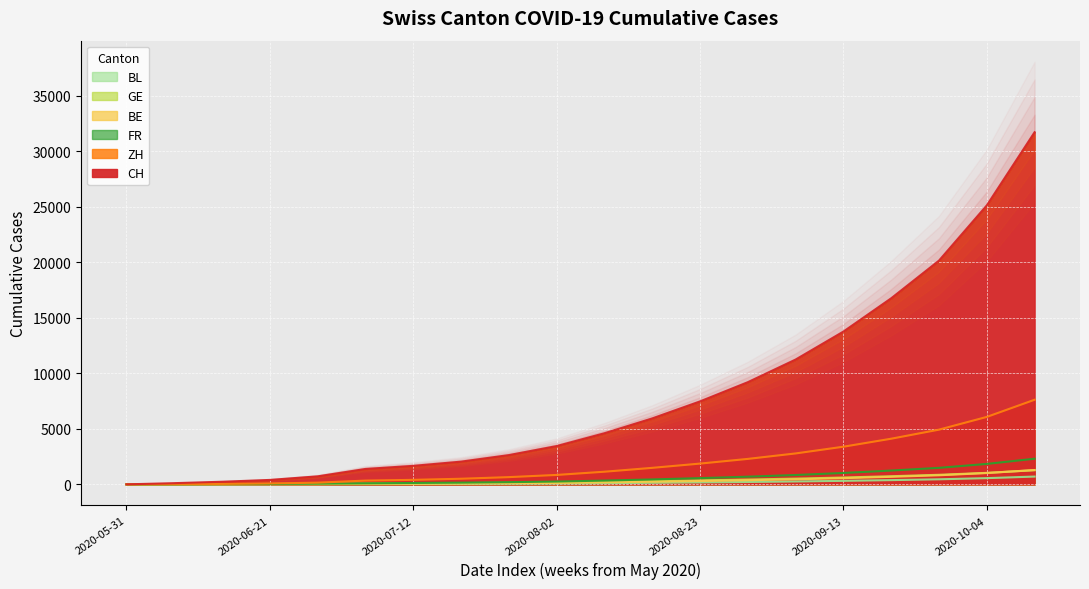

What is the sum of the BE values at 2020-10-11 and 2020-07-26?

1388